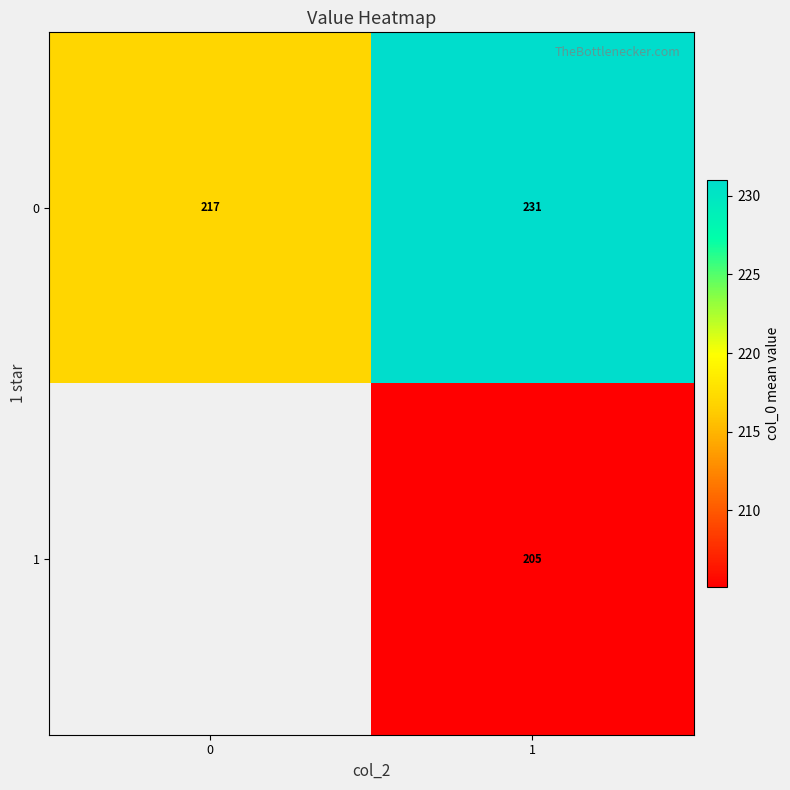

What is the difference between the maximum and minimum values in the 0 series?

14